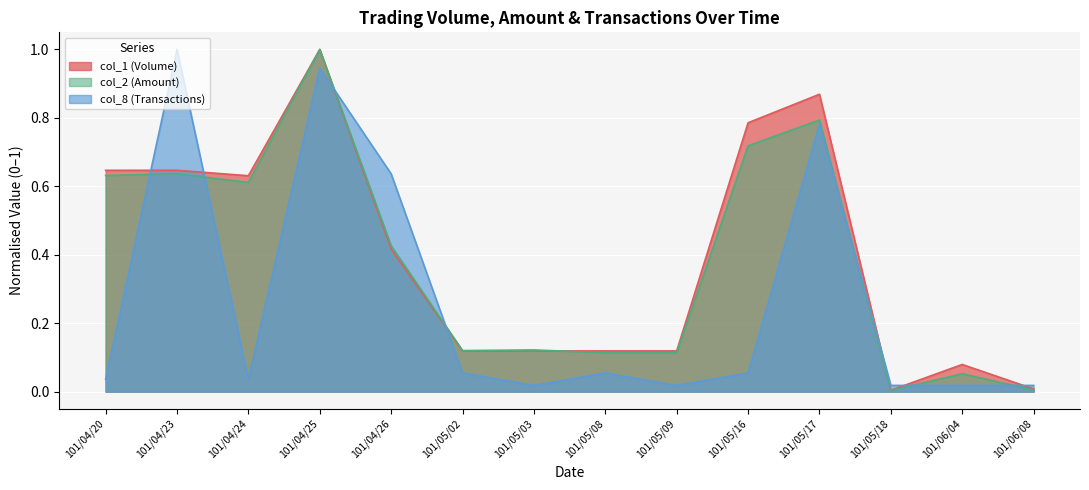

At 101/04/25, list the series in order from smallest to largest.

col_8 (Transactions), col_1 (Volume), col_2 (Amount)